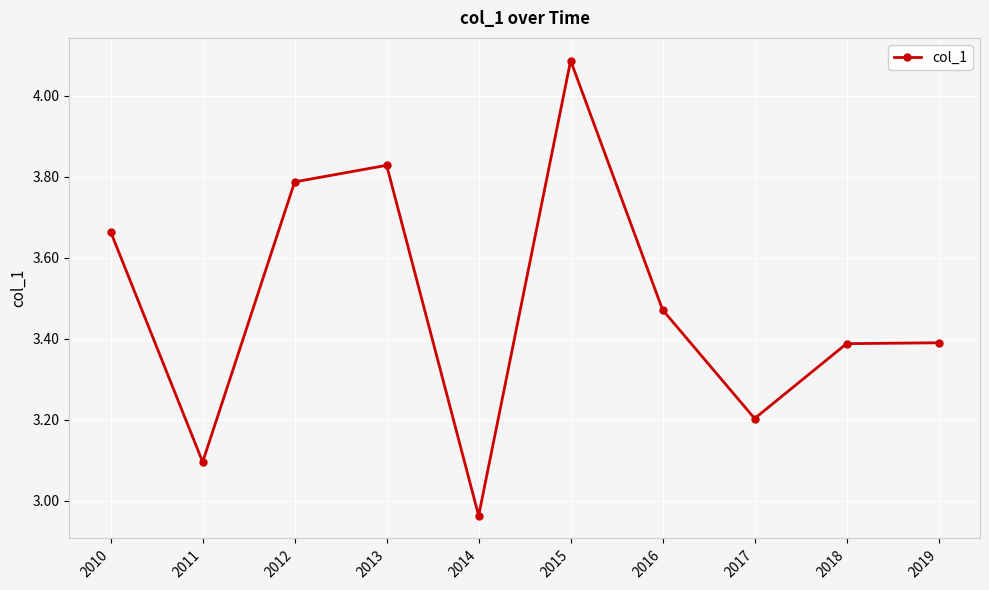

The value at 2016 is 5.7. True or false?

False